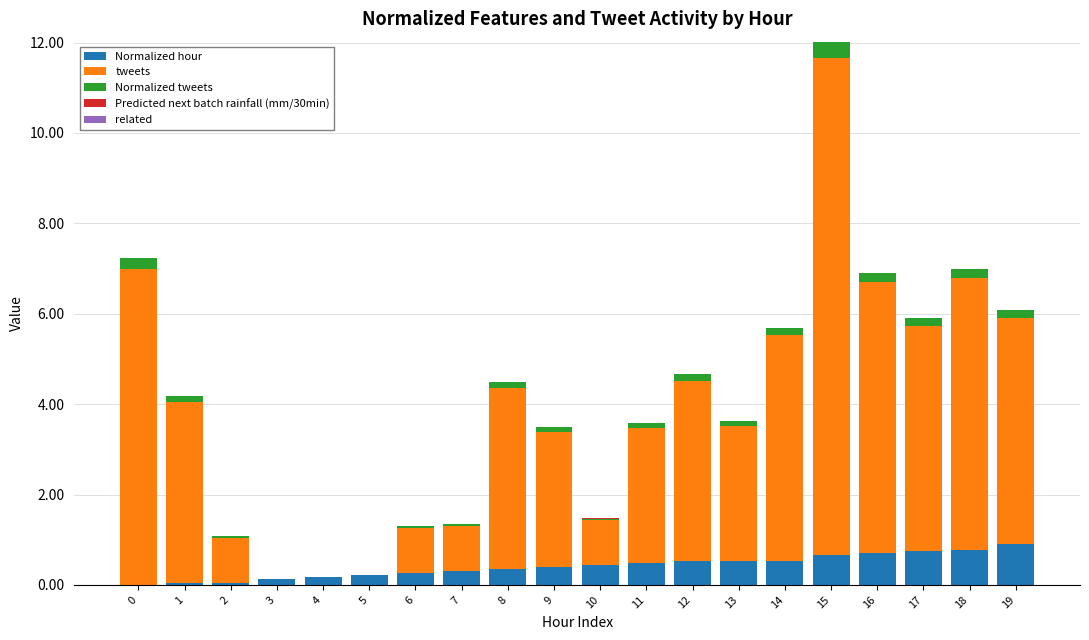

Are the bars grouped side by side (vs. stacked)?

No